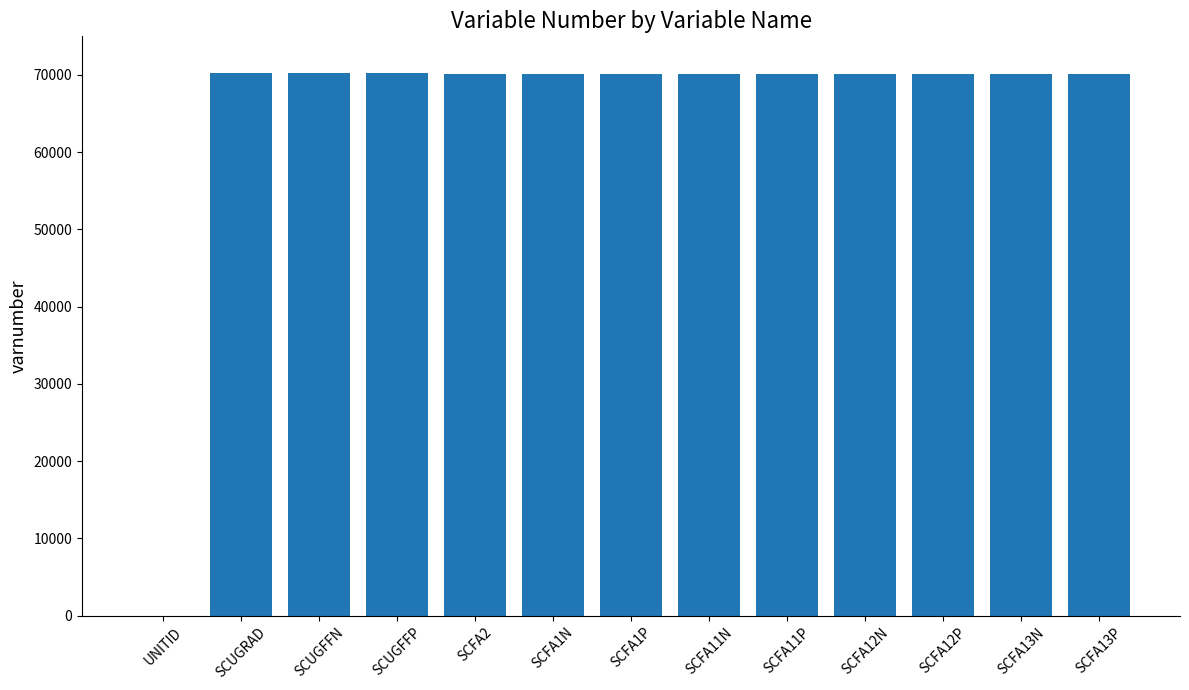

The value at SCFA13P is 29942. True or false?

False